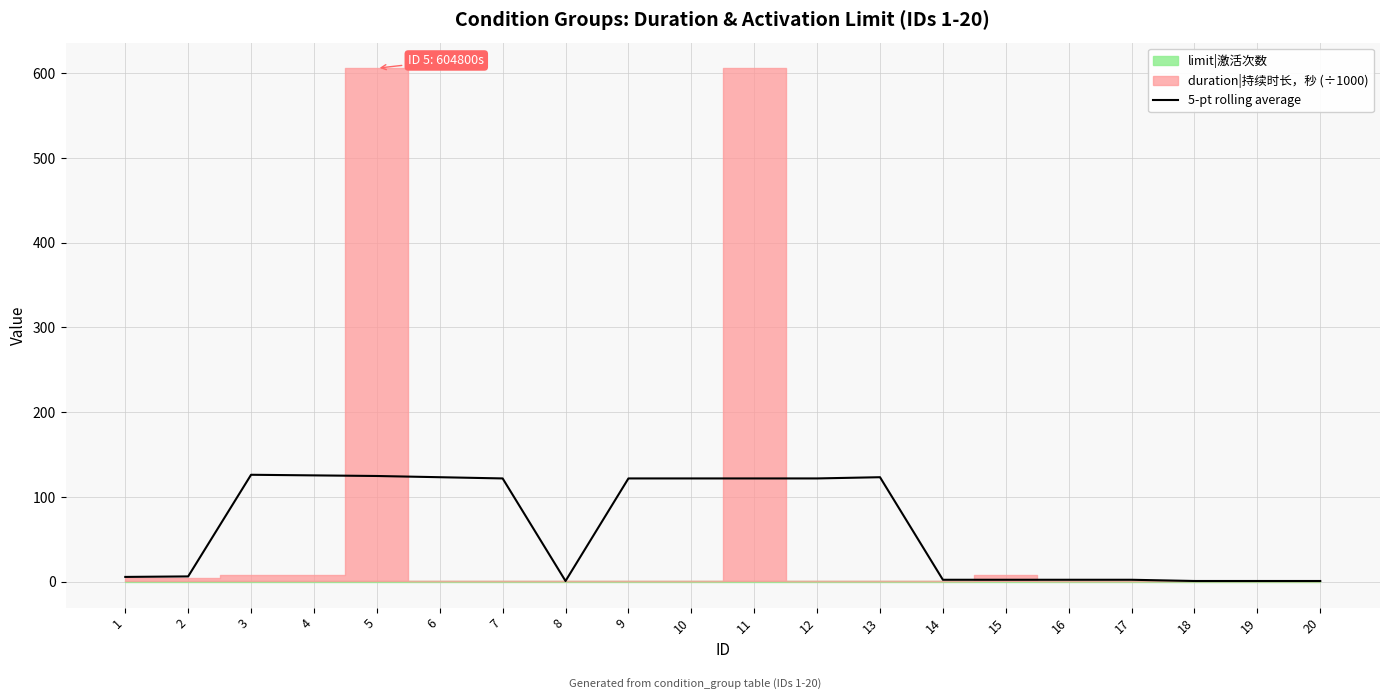

At which label is the value closest to 63?

2